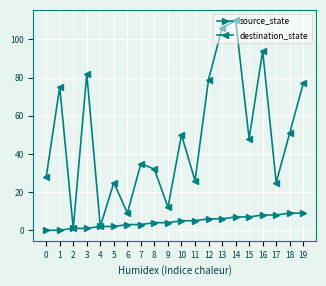

Is it true that destination_state equals 74 at 15?

False